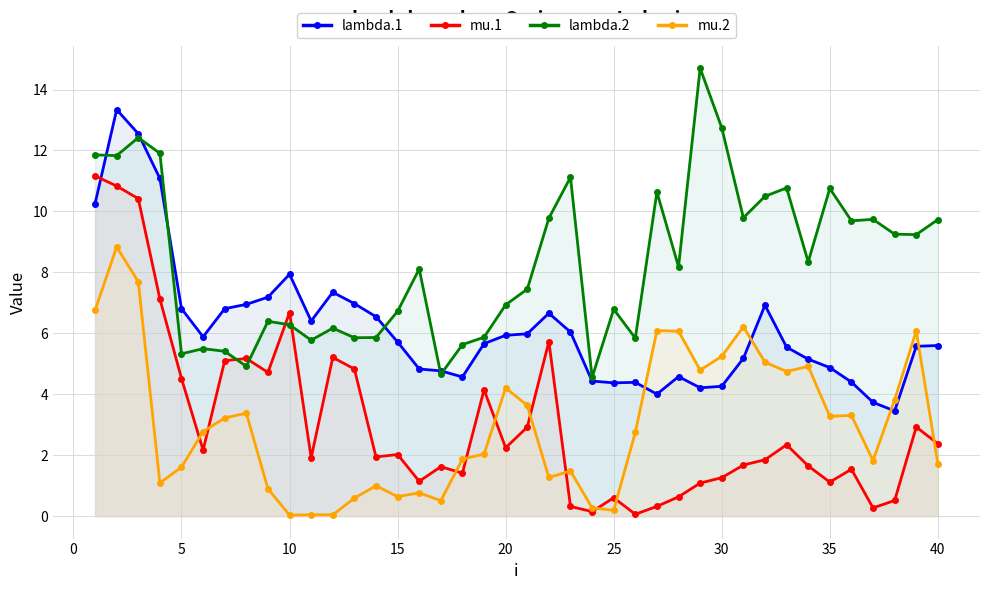

In mu.1, how many points are lower than both neighbors (excluding endpoints)?

11